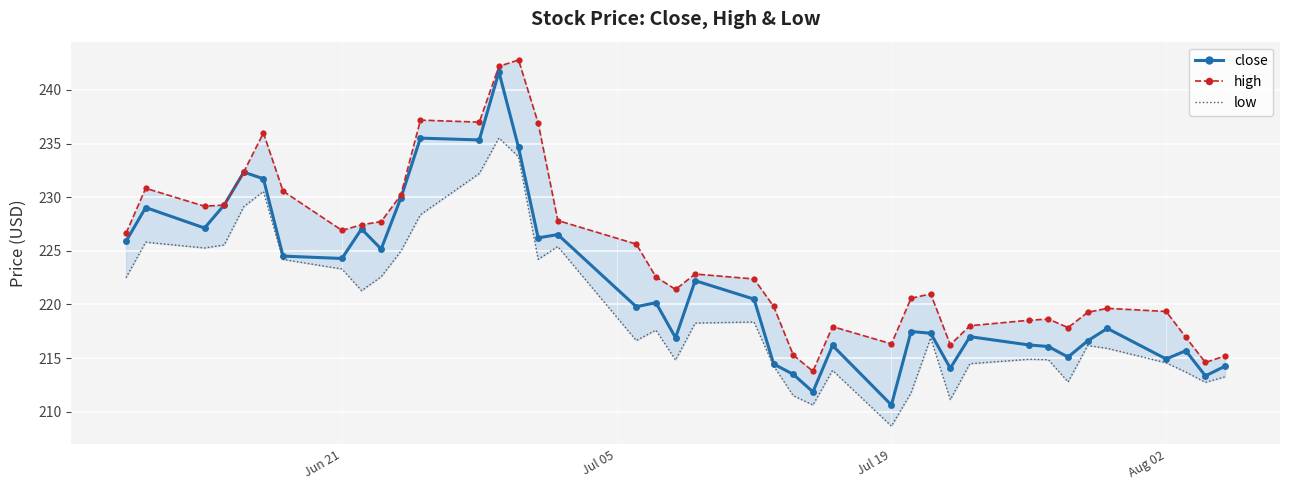

True or false: close has more than 1 points higher than both neighbors.

True